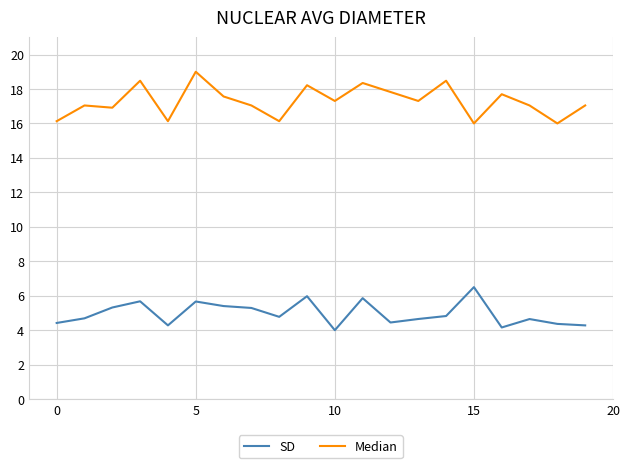

True or false: Median and SD cross at least once.

False